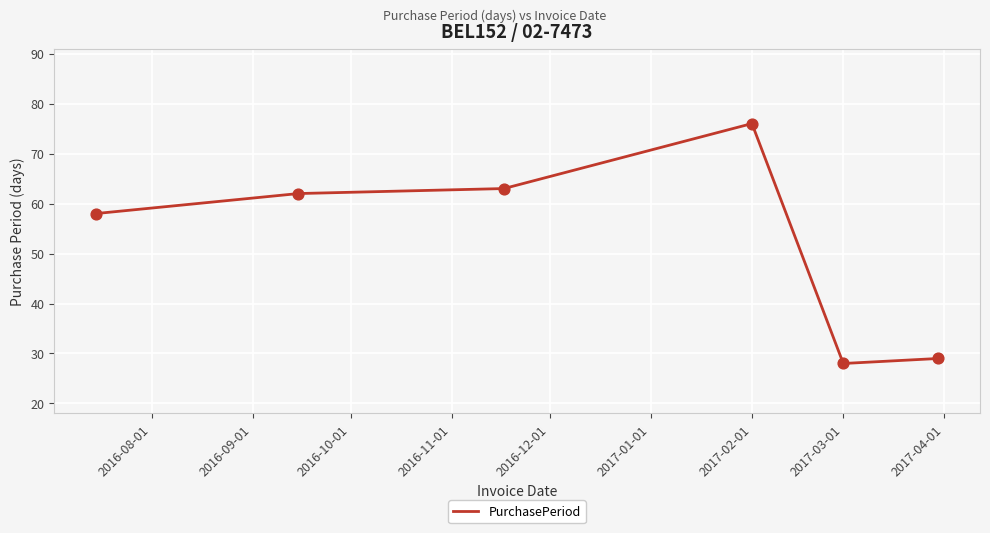

What is the difference between the maximum and second lowest values?

47